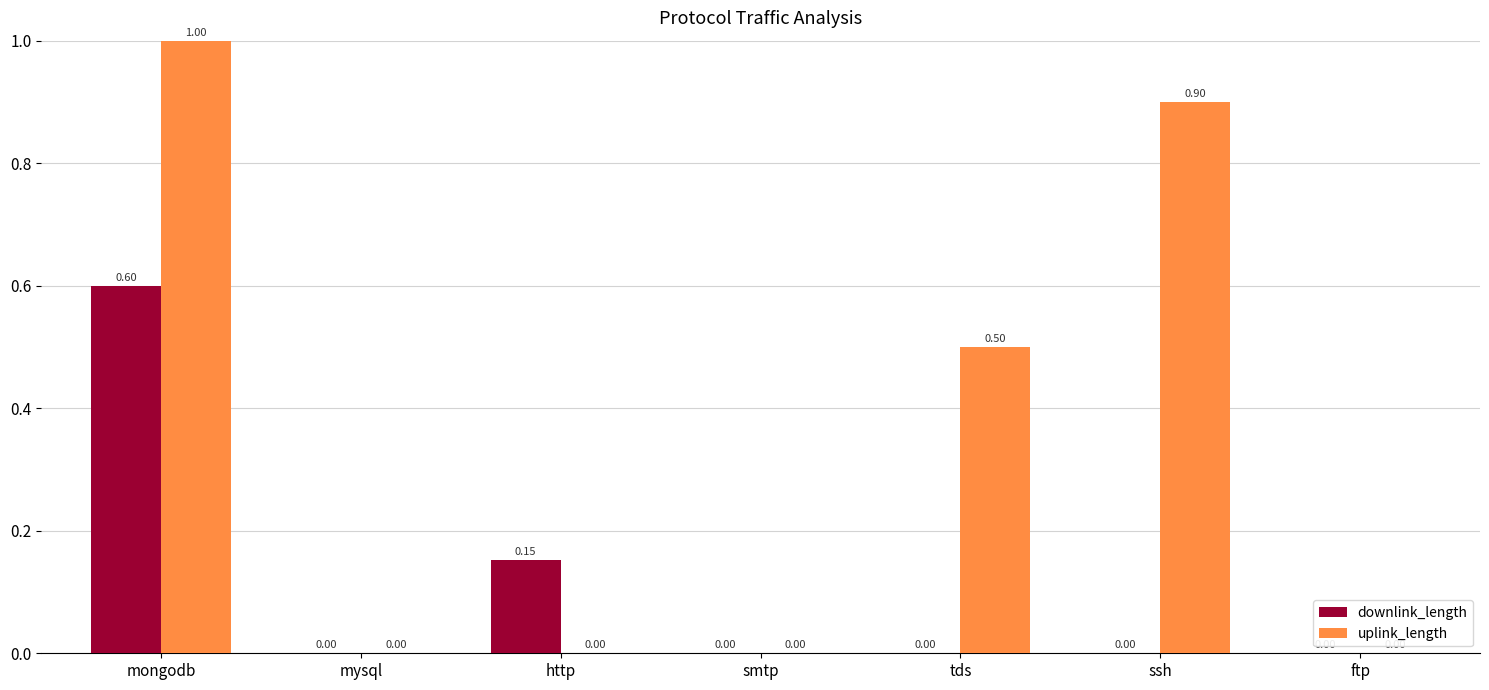

What is the sum of all downlink_length values?

0.8